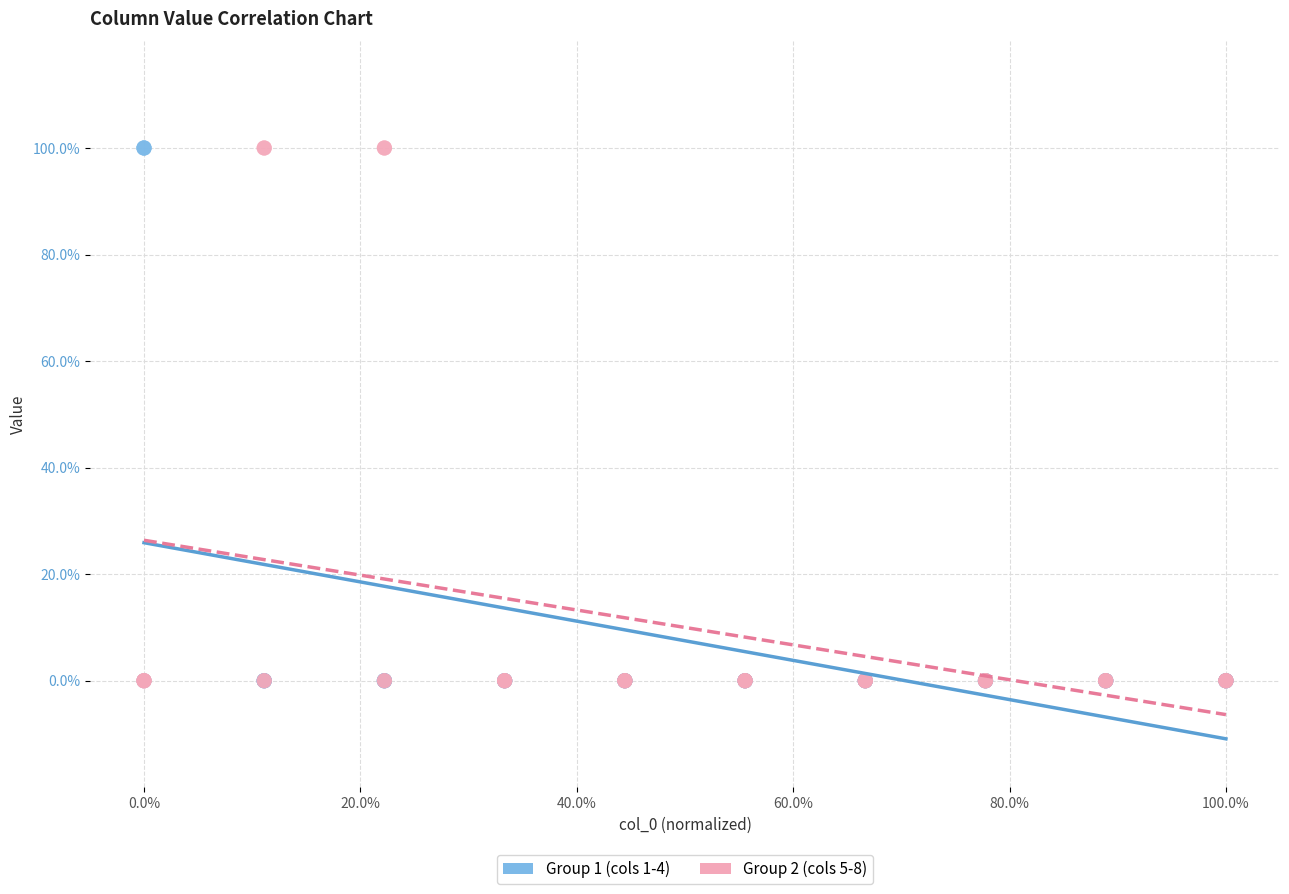

What are all the series names shown in the legend?

Group 1 (cols 1-4), Group 2 (cols 5-8)